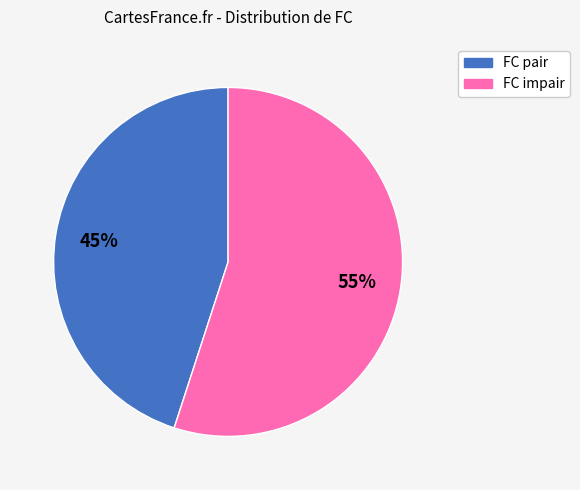

To the nearest percent, what is the difference between the FC impair and FC pair slice percentages?

10%